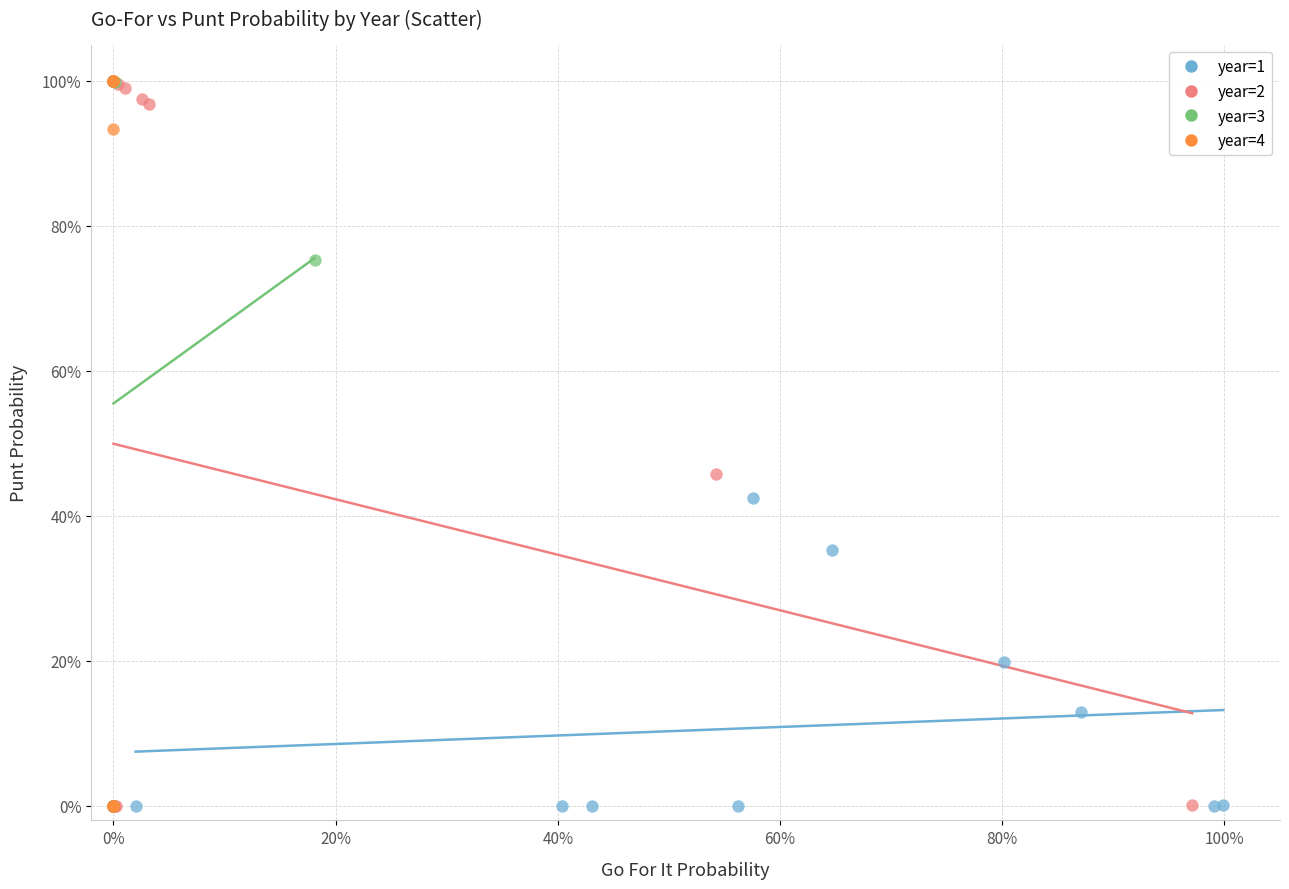

What are all the series names shown in the legend?

year=1, year=2, year=3, year=4